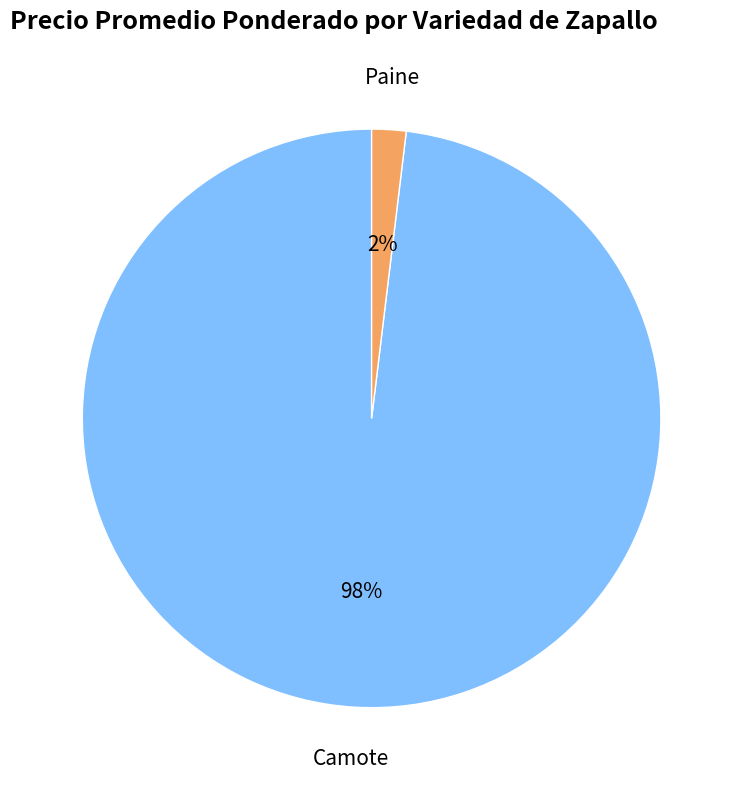

To the nearest percent, what is the difference between the largest and smallest slice percentages?

96%